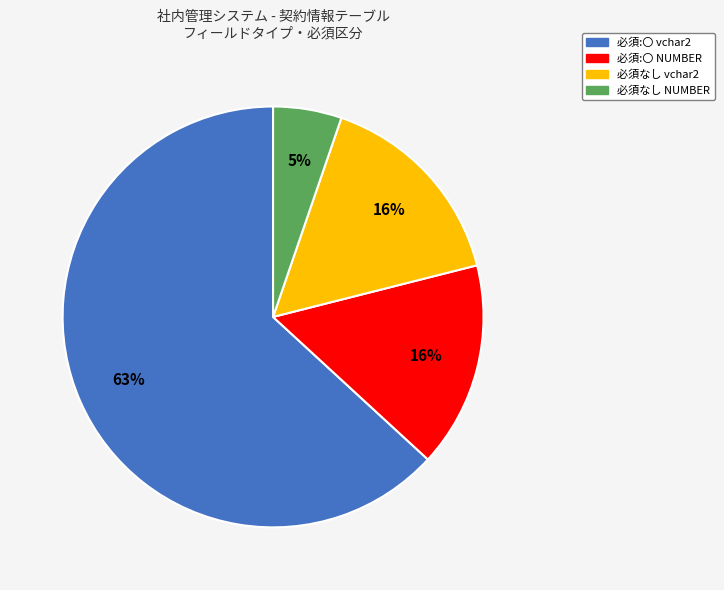

Which slice is the smallest?

必須なし NUMBER